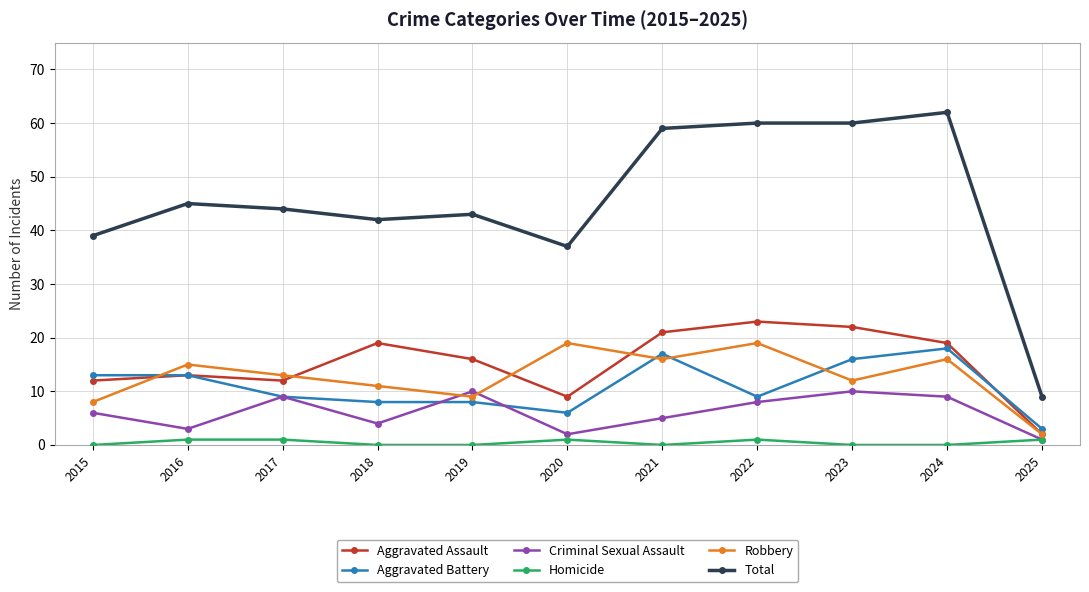

Where is the first local minimum for Robbery?

2019